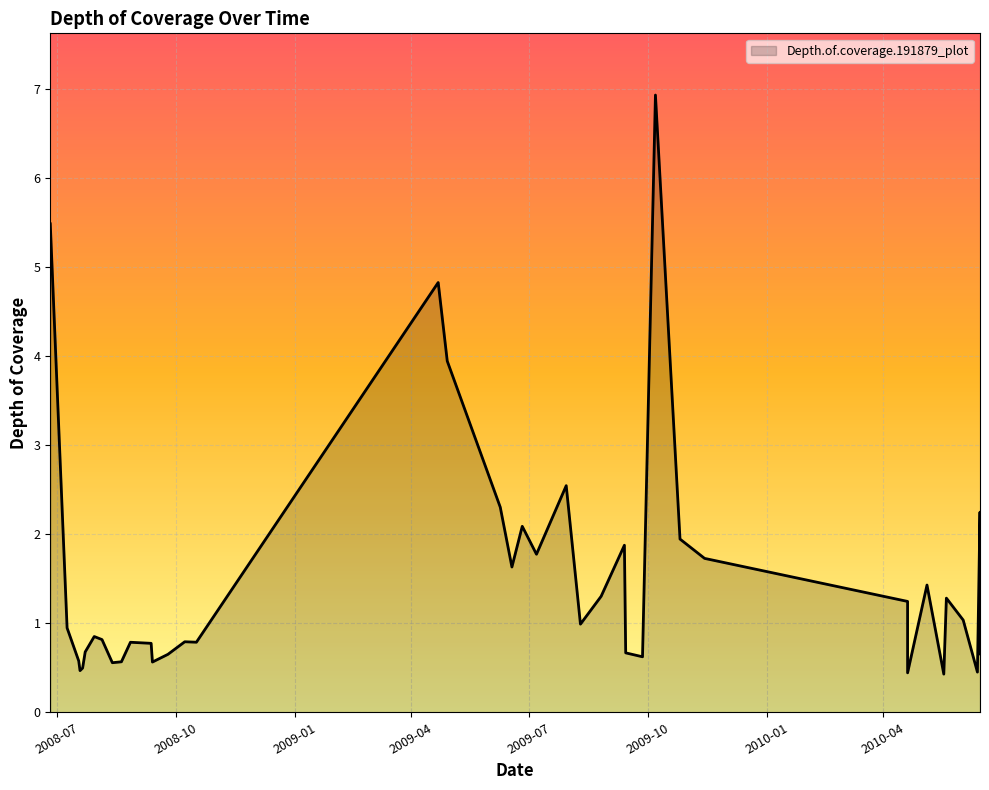

At which label is the value closest to 3?

2009-07-30